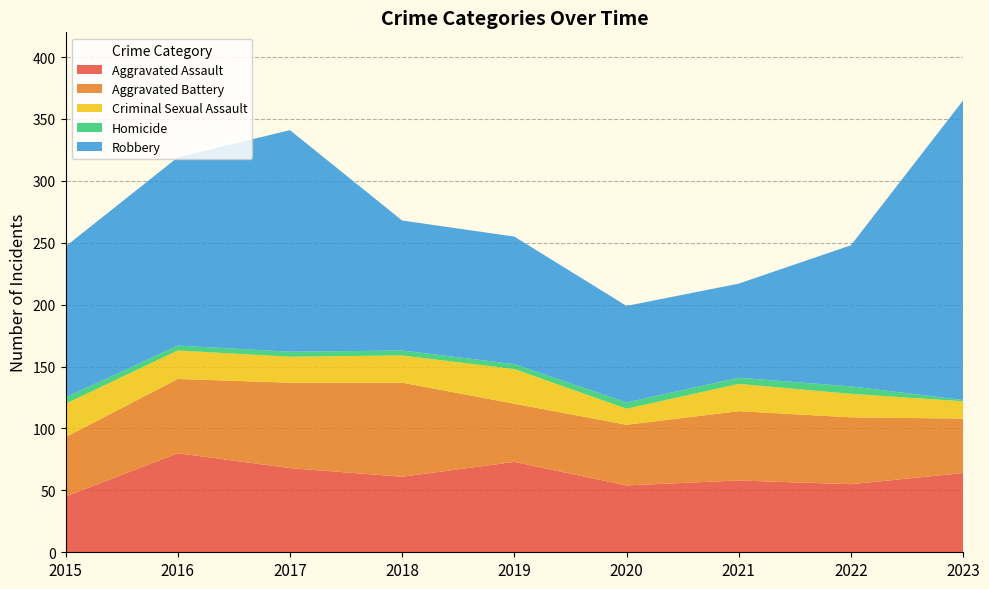

Reading right to left, list all the values displayed in this chart.

Aggravated Assault: 64	55	58	54	73	61	68	80	45
Aggravated Battery: 44	54	56	49	47	76	69	60	48
Criminal Sexual Assault: 14	19	22	13	28	22	21	23	27
Homicide: 1	6	5	5	4	4	4	4	5
Robbery: 242	114	76	78	103	105	179	152	122